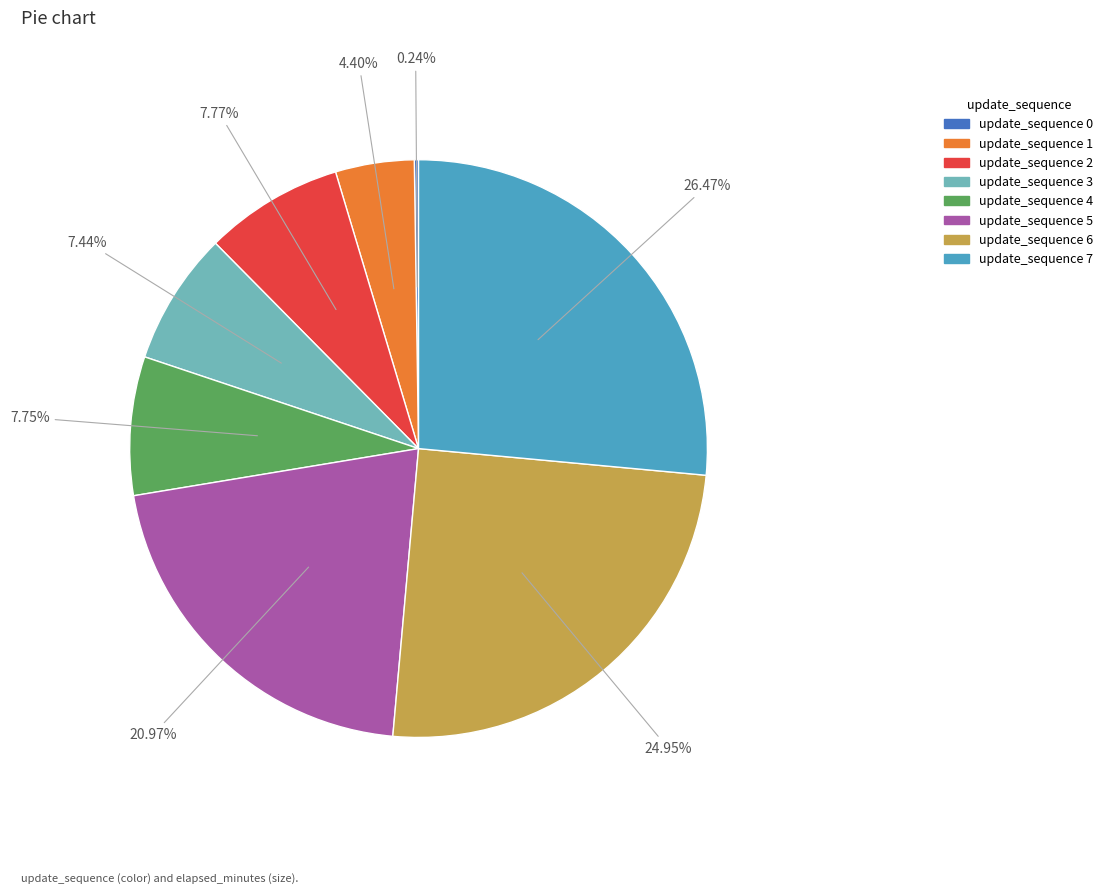

Do update_sequence 4 and update_sequence 6 together represent more than half of the pie?

No